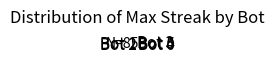

Does Bot 1 represent more than half of the total?

No